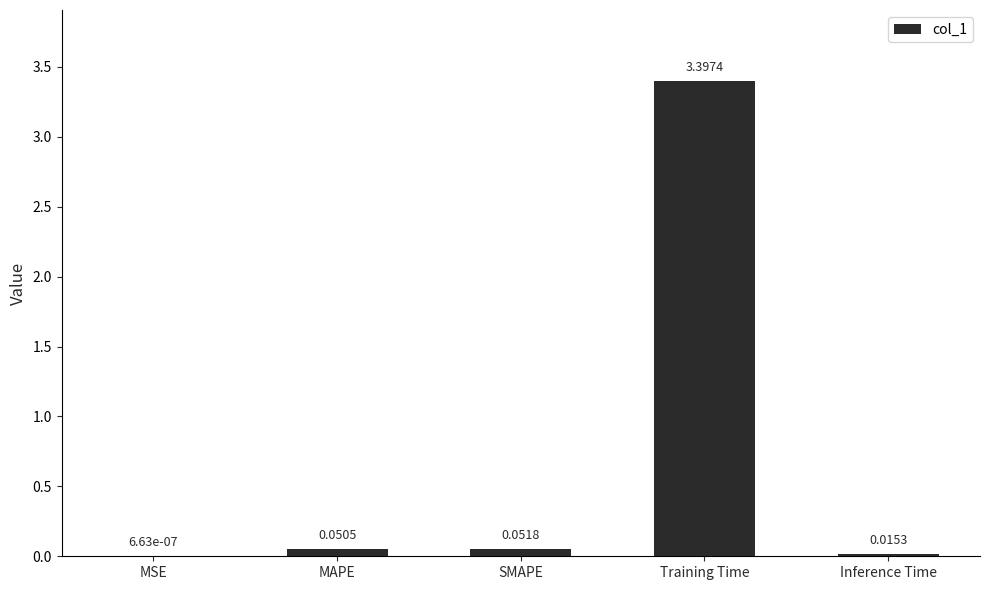

Between Training Time and Inference Time, which is larger?

Training Time